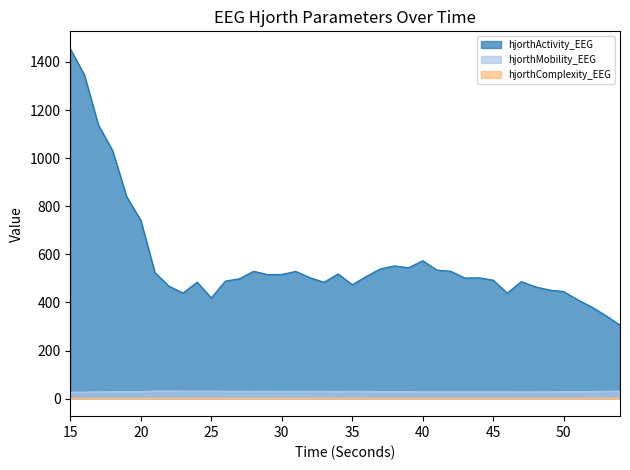

Read the hjorthMobility_EEG value at 26.

30.9